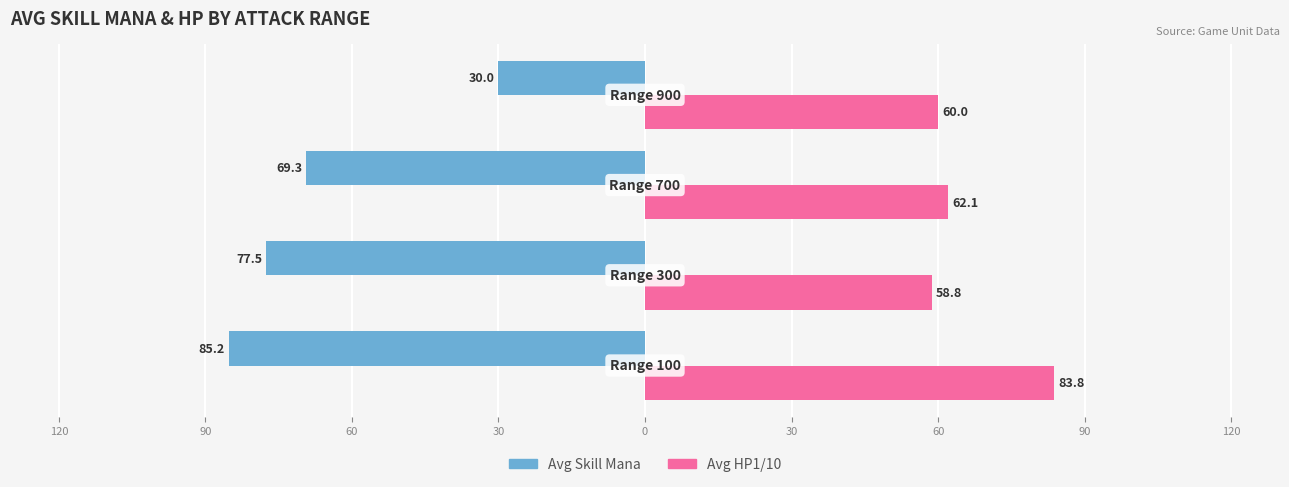

Reading right to left, what are all the values shown in this chart?

Avg Skill Mana (Male): -30.0	-69.3	-77.5	-85.2
Avg HP1/10 (Female): 60.0	62.1	58.8	83.8